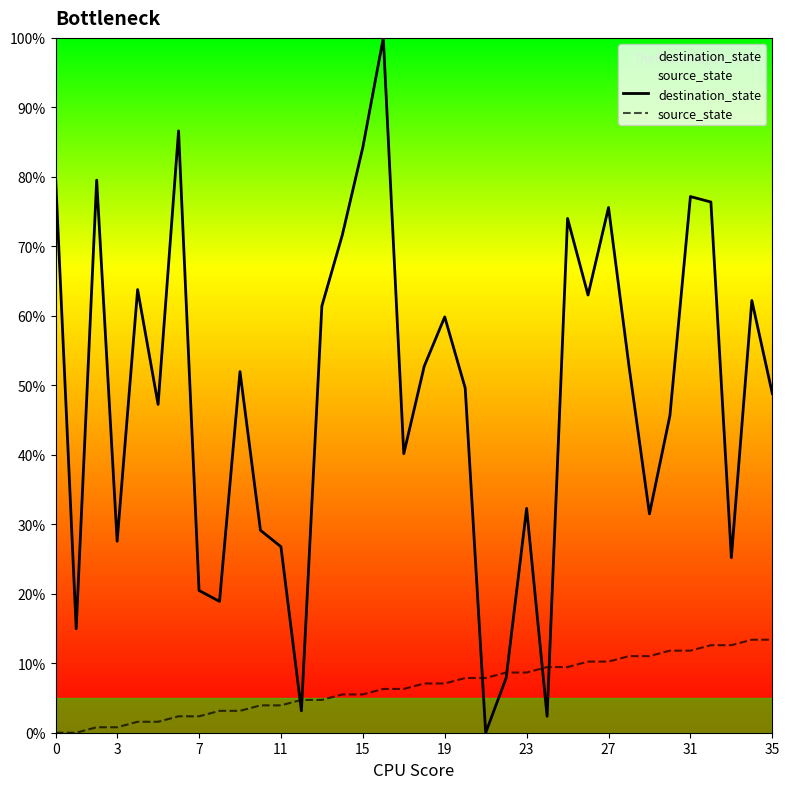

At which category is the sum across all series the highest?

16